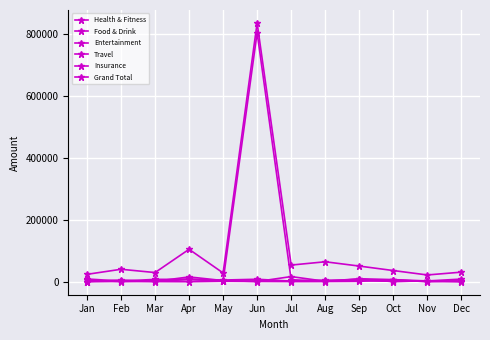

Count the number of categories in the chart.

12